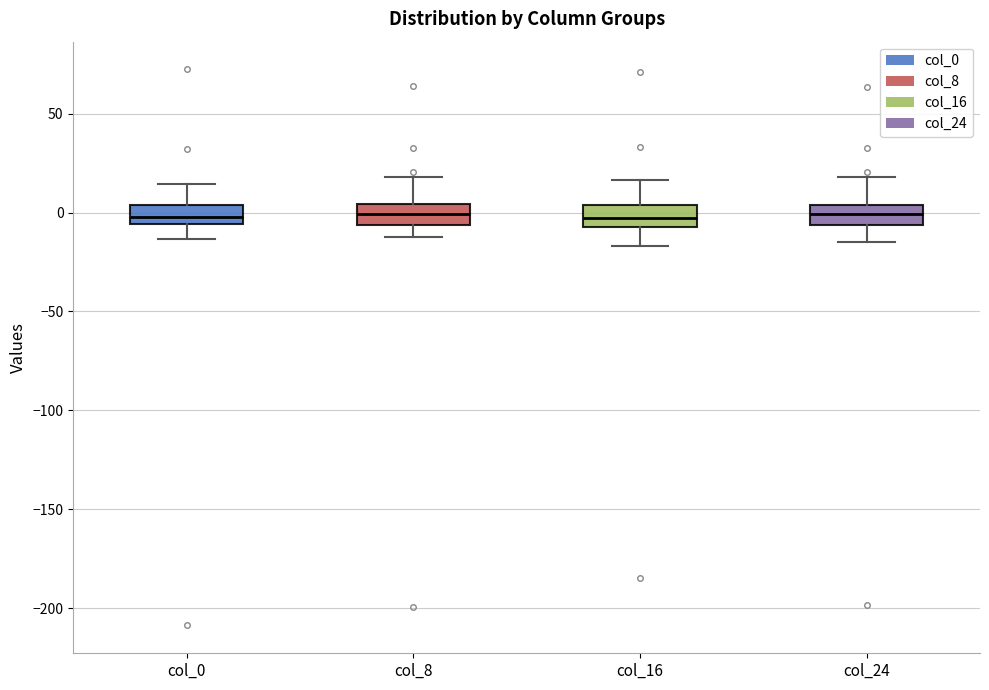

Where does the lower whisker of the box for col_16 end on the y-axis? The values are not printed on the chart, so give them approximately, as read against the axis.

-15